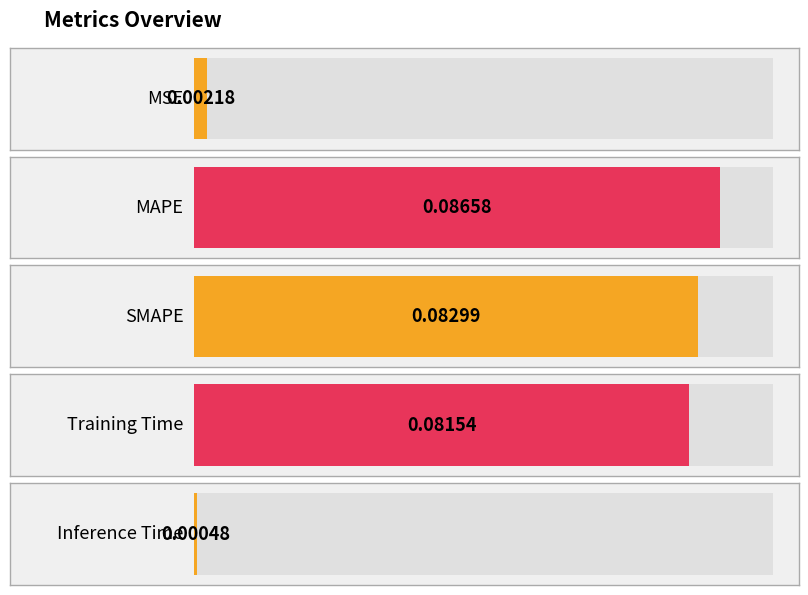

Rank the categories by value from highest to lowest.

MAPE, SMAPE, Training Time, MSE, Inference Time